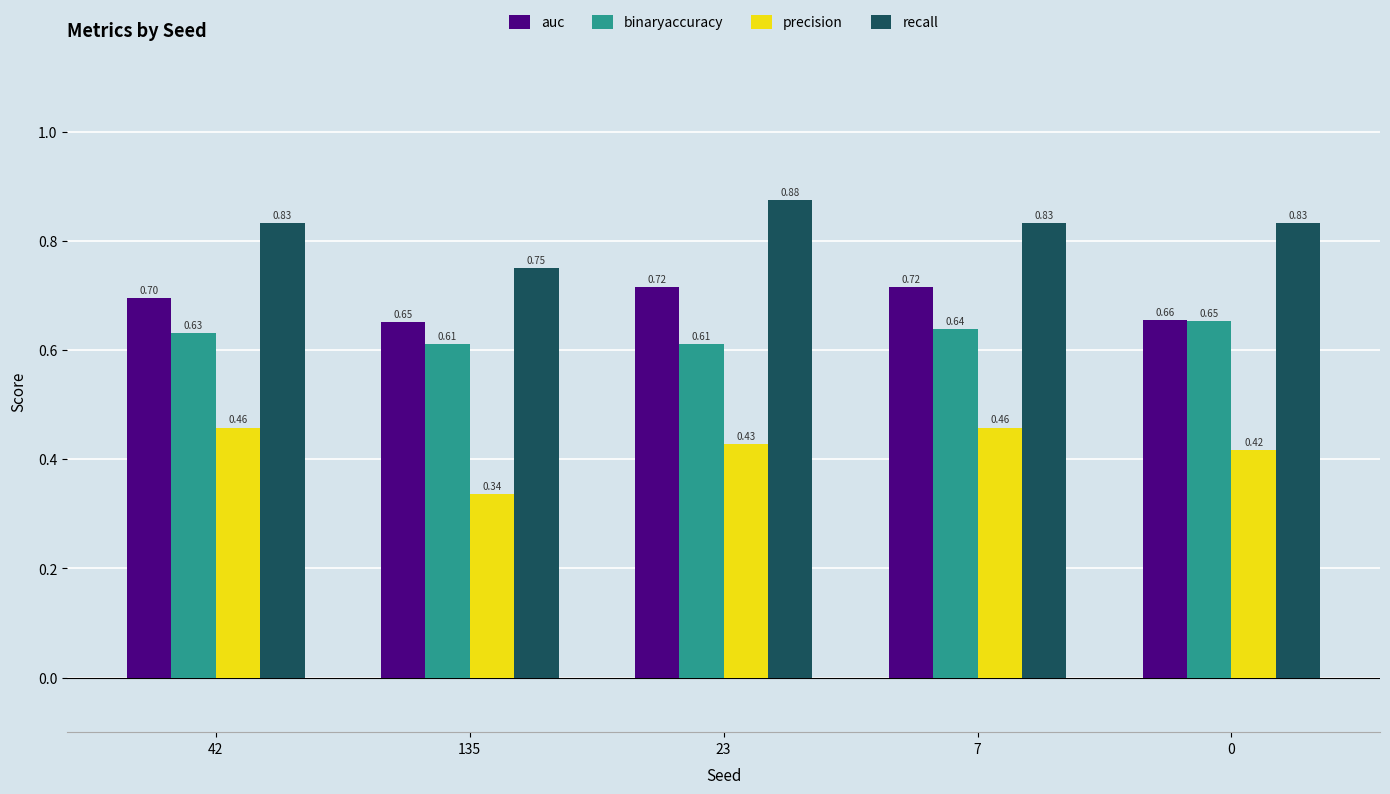

What is the label of the 1st bar from the left?

42